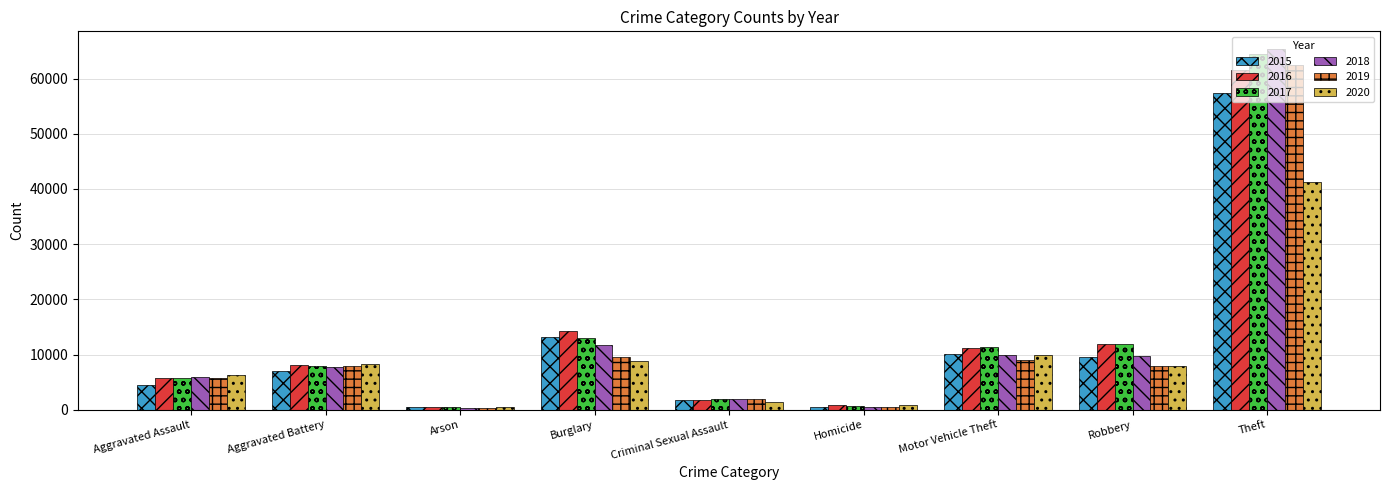

Is the value of 2020 at Arson greater than the value of 2016 at Robbery?

No